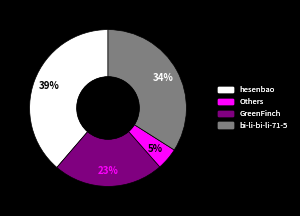

Does any single category account for the majority?

No